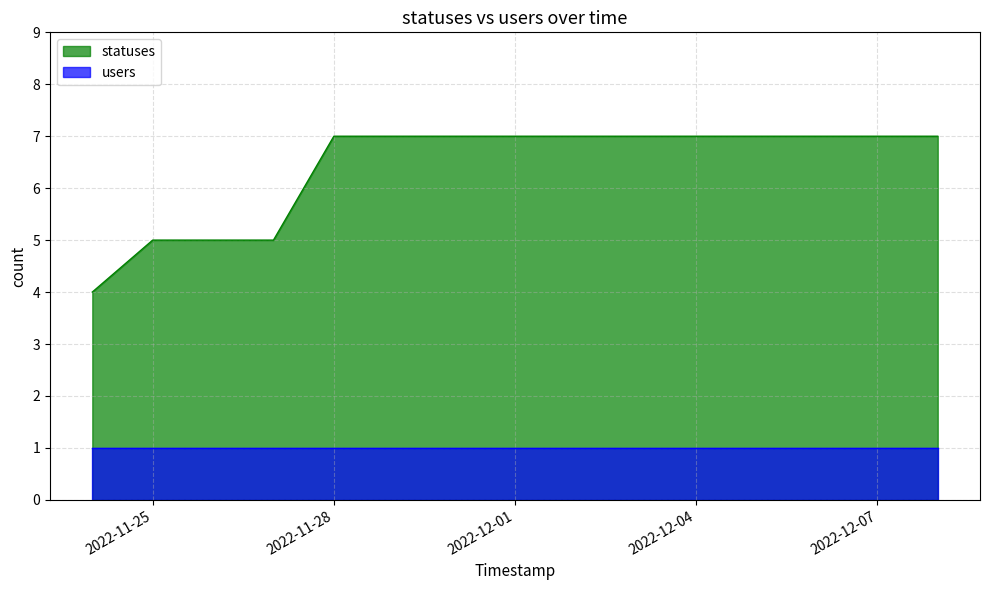

Approximately how many times larger is the value at 2022-12-06 compared to 2022-11-24?

1.8